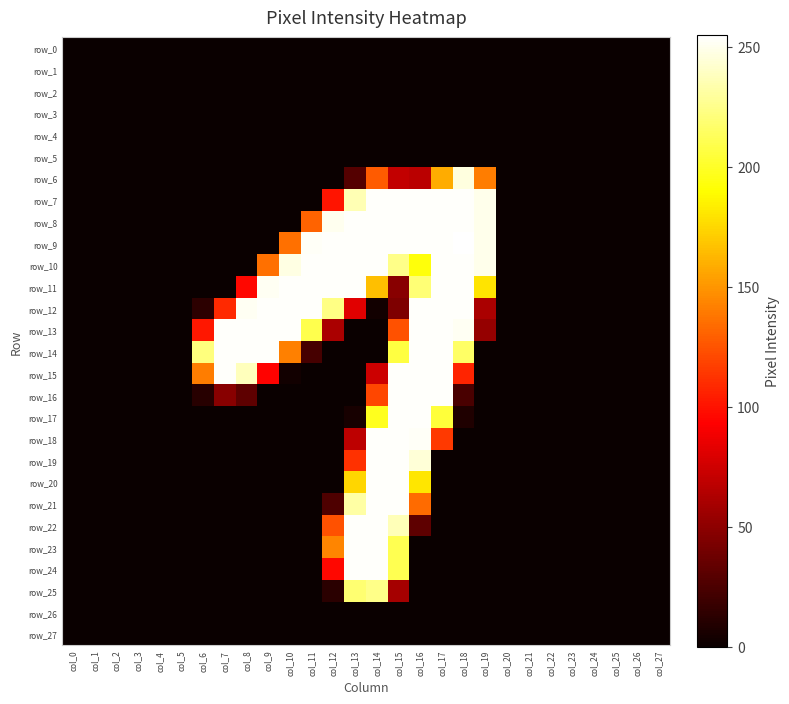

Reading left to right, transcribe all the data shown in this chart.

row_0: col_0=0	col_1=0	col_2=0	col_3=0	col_4=0	col_5=0	col_6=0	col_7=0	col_8=0	col_9=0	col_10=0	col_11=0	col_12=0	col_13=0	col_14=0	col_15=0	col_16=0	col_17=0	col_18=0	col_19=0	col_20=0	col_21=0	col_22=0	col_23=0	col_24=0	col_25=0	col_26=0	col_27=0
row_1: col_0=0	col_1=0	col_2=0	col_3=0	col_4=0	col_5=0	col_6=0	col_7=0	col_8=0	col_9=0	col_10=0	col_11=0	col_12=0	col_13=0	col_14=0	col_15=0	col_16=0	col_17=0	col_18=0	col_19=0	col_20=0	col_21=0	col_22=0	col_23=0	col_24=0	col_25=0	col_26=0	col_27=0
row_2: col_0=0	col_1=0	col_2=0	col_3=0	col_4=0	col_5=0	col_6=0	col_7=0	col_8=0	col_9=0	col_10=0	col_11=0	col_12=0	col_13=0	col_14=0	col_15=0	col_16=0	col_17=0	col_18=0	col_19=0	col_20=0	col_21=0	col_22=0	col_23=0	col_24=0	col_25=0	col_26=0	col_27=0
row_3: col_0=0	col_1=0	col_2=0	col_3=0	col_4=0	col_5=0	col_6=0	col_7=0	col_8=0	col_9=0	col_10=0	col_11=0	col_12=0	col_13=0	col_14=0	col_15=0	col_16=0	col_17=0	col_18=0	col_19=0	col_20=0	col_21=0	col_22=0	col_23=0	col_24=0	col_25=0	col_26=0	col_27=0
row_4: col_0=0	col_1=0	col_2=0	col_3=0	col_4=0	col_5=0	col_6=0	col_7=0	col_8=0	col_9=0	col_10=0	col_11=0	col_12=0	col_13=0	col_14=0	col_15=0	col_16=0	col_17=0	col_18=0	col_19=0	col_20=0	col_21=0	col_22=0	col_23=0	col_24=0	col_25=0	col_26=0	col_27=0
row_5: col_0=0	col_1=0	col_2=0	col_3=0	col_4=0	col_5=0	col_6=0	col_7=0	col_8=0	col_9=0	col_10=0	col_11=0	col_12=0	col_13=0	col_14=0	col_15=0	col_16=0	col_17=0	col_18=0	col_19=0	col_20=0	col_21=0	col_22=0	col_23=0	col_24=0	col_25=0	col_26=0	col_27=0
row_6: col_0=0	col_1=0	col_2=0	col_3=0	col_4=0	col_5=0	col_6=0	col_7=0	col_8=0	col_9=0	col_10=0	col_11=0	col_12=0	col_13=28	col_14=128	col_15=70	col_16=67	col_17=159	col_18=247	col_19=141	col_20=0	col_21=0	col_22=0	col_23=0	col_24=0	col_25=0	col_26=0	col_27=0
row_7: col_0=0	col_1=0	col_2=0	col_3=0	col_4=0	col_5=0	col_6=0	col_7=0	col_8=0	col_9=0	col_10=0	col_11=0	col_12=101	col_13=236	col_14=254	col_15=254	col_16=254	col_17=254	col_18=254	col_19=250	col_20=0	col_21=0	col_22=0	col_23=0	col_24=0	col_25=0	col_26=0	col_27=0
row_8: col_0=0	col_1=0	col_2=0	col_3=0	col_4=0	col_5=0	col_6=0	col_7=0	col_8=0	col_9=0	col_10=0	col_11=131	col_12=251	col_13=254	col_14=254	col_15=254	col_16=254	col_17=254	col_18=254	col_19=250	col_20=0	col_21=0	col_22=0	col_23=0	col_24=0	col_25=0	col_26=0	col_27=0
row_9: col_0=0	col_1=0	col_2=0	col_3=0	col_4=0	col_5=0	col_6=0	col_7=0	col_8=0	col_9=0	col_10=136	col_11=253	col_12=254	col_13=254	col_14=254	col_15=254	col_16=254	col_17=254	col_18=255	col_19=250	col_20=0	col_21=0	col_22=0	col_23=0	col_24=0	col_25=0	col_26=0	col_27=0
row_10: col_0=0	col_1=0	col_2=0	col_3=0	col_4=0	col_5=0	col_6=0	col_7=0	col_8=0	col_9=136	col_10=248	col_11=254	col_12=254	col_13=254	col_14=254	col_15=225	col_16=193	col_17=254	col_18=254	col_19=250	col_20=0	col_21=0	col_22=0	col_23=0	col_24=0	col_25=0	col_26=0	col_27=0
row_11: col_0=0	col_1=0	col_2=0	col_3=0	col_4=0	col_5=0	col_6=0	col_7=0	col_8=96	col_9=252	col_10=254	col_11=254	col_12=254	col_13=254	col_14=166	col_15=48	col_16=220	col_17=254	col_18=254	col_19=180	col_20=0	col_21=0	col_22=0	col_23=0	col_24=0	col_25=0	col_26=0	col_27=0
row_12: col_0=0	col_1=0	col_2=0	col_3=0	col_4=0	col_5=0	col_6=13	col_7=109	col_8=252	col_9=254	col_10=254	col_11=254	col_12=224	col_13=82	col_14=3	col_15=44	col_16=254	col_17=254	col_18=254	col_19=61	col_20=0	col_21=0	col_22=0	col_23=0	col_24=0	col_25=0	col_26=0	col_27=0
row_13: col_0=0	col_1=0	col_2=0	col_3=0	col_4=0	col_5=0	col_6=102	col_7=254	col_8=254	col_9=254	col_10=254	col_11=210	col_12=61	col_13=0	col_14=0	col_15=124	col_16=254	col_17=254	col_18=252	col_19=53	col_20=0	col_21=0	col_22=0	col_23=0	col_24=0	col_25=0	col_26=0	col_27=0
row_14: col_0=0	col_1=0	col_2=0	col_3=0	col_4=0	col_5=0	col_6=222	col_7=254	col_8=254	col_9=254	col_10=142	col_11=23	col_12=0	col_13=0	col_14=0	col_15=207	col_16=254	col_17=254	col_18=216	col_19=0	col_20=0	col_21=0	col_22=0	col_23=0	col_24=0	col_25=0	col_26=0	col_27=0
row_15: col_0=0	col_1=0	col_2=0	col_3=0	col_4=0	col_5=0	col_6=141	col_7=254	col_8=238	col_9=94	col_10=3	col_11=0	col_12=0	col_13=0	col_14=74	col_15=254	col_16=254	col_17=254	col_18=107	col_19=0	col_20=0	col_21=0	col_22=0	col_23=0	col_24=0	col_25=0	col_26=0	col_27=0
row_16: col_0=0	col_1=0	col_2=0	col_3=0	col_4=0	col_5=0	col_6=11	col_7=48	col_8=32	col_9=0	col_10=0	col_11=0	col_12=0	col_13=0	col_14=120	col_15=254	col_16=254	col_17=254	col_18=24	col_19=0	col_20=0	col_21=0	col_22=0	col_23=0	col_24=0	col_25=0	col_26=0	col_27=0
row_17: col_0=0	col_1=0	col_2=0	col_3=0	col_4=0	col_5=0	col_6=0	col_7=0	col_8=0	col_9=0	col_10=0	col_11=0	col_12=0	col_13=5	col_14=198	col_15=254	col_16=254	col_17=205	col_18=8	col_19=0	col_20=0	col_21=0	col_22=0	col_23=0	col_24=0	col_25=0	col_26=0	col_27=0
row_18: col_0=0	col_1=0	col_2=0	col_3=0	col_4=0	col_5=0	col_6=0	col_7=0	col_8=0	col_9=0	col_10=0	col_11=0	col_12=0	col_13=68	col_14=254	col_15=254	col_16=253	col_17=115	col_18=0	col_19=0	col_20=0	col_21=0	col_22=0	col_23=0	col_24=0	col_25=0	col_26=0	col_27=0
row_19: col_0=0	col_1=0	col_2=0	col_3=0	col_4=0	col_5=0	col_6=0	col_7=0	col_8=0	col_9=0	col_10=0	col_11=0	col_12=0	col_13=112	col_14=254	col_15=254	col_16=245	col_17=0	col_18=0	col_19=0	col_20=0	col_21=0	col_22=0	col_23=0	col_24=0	col_25=0	col_26=0	col_27=0
row_20: col_0=0	col_1=0	col_2=0	col_3=0	col_4=0	col_5=0	col_6=0	col_7=0	col_8=0	col_9=0	col_10=0	col_11=0	col_12=0	col_13=175	col_14=254	col_15=254	col_16=181	col_17=0	col_18=0	col_19=0	col_20=0	col_21=0	col_22=0	col_23=0	col_24=0	col_25=0	col_26=0	col_27=0
row_21: col_0=0	col_1=0	col_2=0	col_3=0	col_4=0	col_5=0	col_6=0	col_7=0	col_8=0	col_9=0	col_10=0	col_11=0	col_12=26	col_13=232	col_14=254	col_15=254	col_16=134	col_17=0	col_18=0	col_19=0	col_20=0	col_21=0	col_22=0	col_23=0	col_24=0	col_25=0	col_26=0	col_27=0
row_22: col_0=0	col_1=0	col_2=0	col_3=0	col_4=0	col_5=0	col_6=0	col_7=0	col_8=0	col_9=0	col_10=0	col_11=0	col_12=124	col_13=254	col_14=254	col_15=237	col_16=32	col_17=0	col_18=0	col_19=0	col_20=0	col_21=0	col_22=0	col_23=0	col_24=0	col_25=0	col_26=0	col_27=0
row_23: col_0=0	col_1=0	col_2=0	col_3=0	col_4=0	col_5=0	col_6=0	col_7=0	col_8=0	col_9=0	col_10=0	col_11=0	col_12=144	col_13=254	col_14=254	col_15=211	col_16=0	col_17=0	col_18=0	col_19=0	col_20=0	col_21=0	col_22=0	col_23=0	col_24=0	col_25=0	col_26=0	col_27=0
row_24: col_0=0	col_1=0	col_2=0	col_3=0	col_4=0	col_5=0	col_6=0	col_7=0	col_8=0	col_9=0	col_10=0	col_11=0	col_12=96	col_13=254	col_14=254	col_15=211	col_16=0	col_17=0	col_18=0	col_19=0	col_20=0	col_21=0	col_22=0	col_23=0	col_24=0	col_25=0	col_26=0	col_27=0
row_25: col_0=0	col_1=0	col_2=0	col_3=0	col_4=0	col_5=0	col_6=0	col_7=0	col_8=0	col_9=0	col_10=0	col_11=0	col_12=12	col_13=219	col_14=225	col_15=59	col_16=0	col_17=0	col_18=0	col_19=0	col_20=0	col_21=0	col_22=0	col_23=0	col_24=0	col_25=0	col_26=0	col_27=0
row_26: col_0=0	col_1=0	col_2=0	col_3=0	col_4=0	col_5=0	col_6=0	col_7=0	col_8=0	col_9=0	col_10=0	col_11=0	col_12=0	col_13=0	col_14=0	col_15=0	col_16=0	col_17=0	col_18=0	col_19=0	col_20=0	col_21=0	col_22=0	col_23=0	col_24=0	col_25=0	col_26=0	col_27=0
row_27: col_0=0	col_1=0	col_2=0	col_3=0	col_4=0	col_5=0	col_6=0	col_7=0	col_8=0	col_9=0	col_10=0	col_11=0	col_12=0	col_13=0	col_14=0	col_15=0	col_16=0	col_17=0	col_18=0	col_19=0	col_20=0	col_21=0	col_22=0	col_23=0	col_24=0	col_25=0	col_26=0	col_27=0